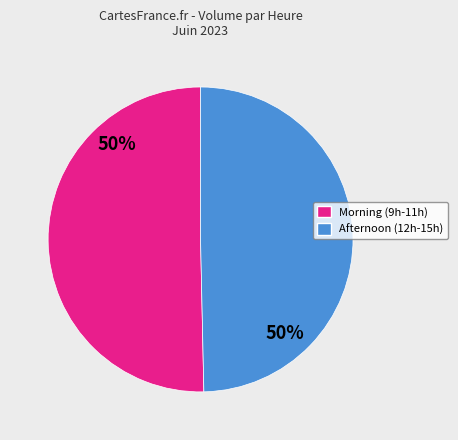

Is it true that Afternoon (12h-15h) is 39% of the pie?

False